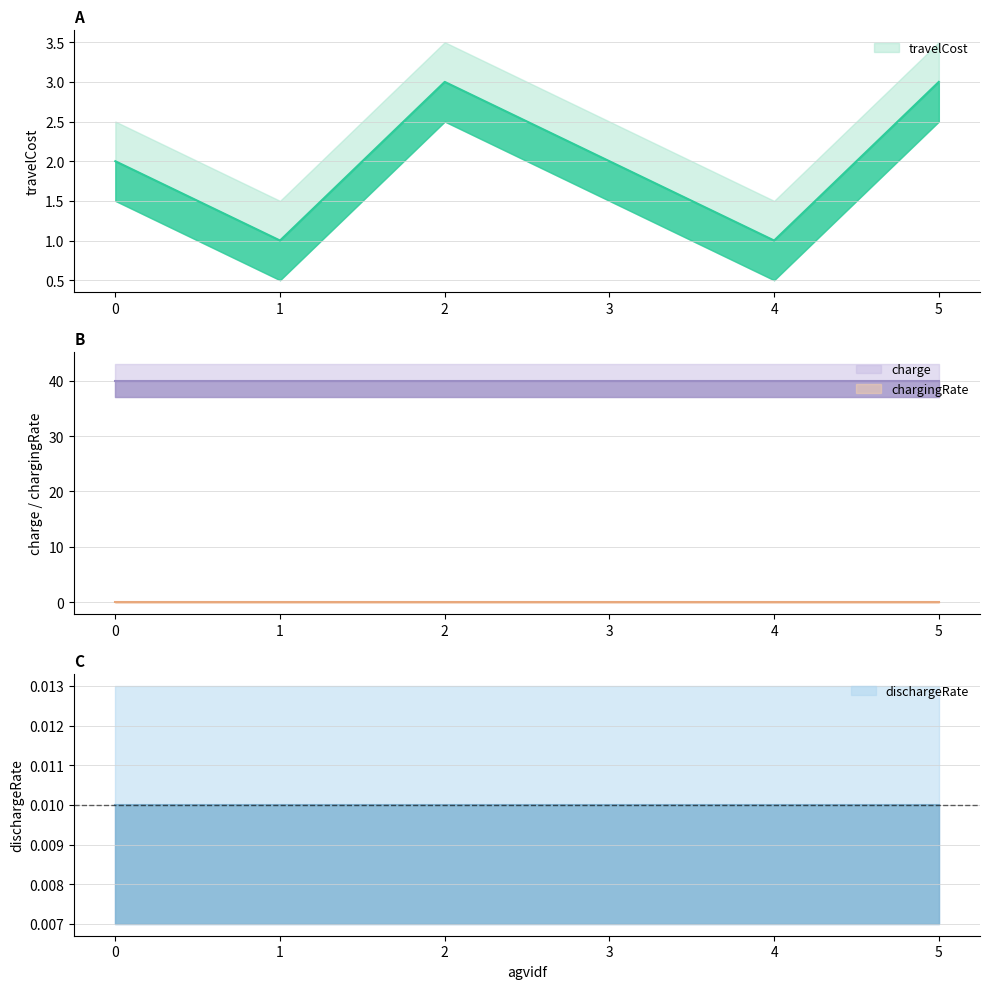

How many lines are shown in the chart?

4